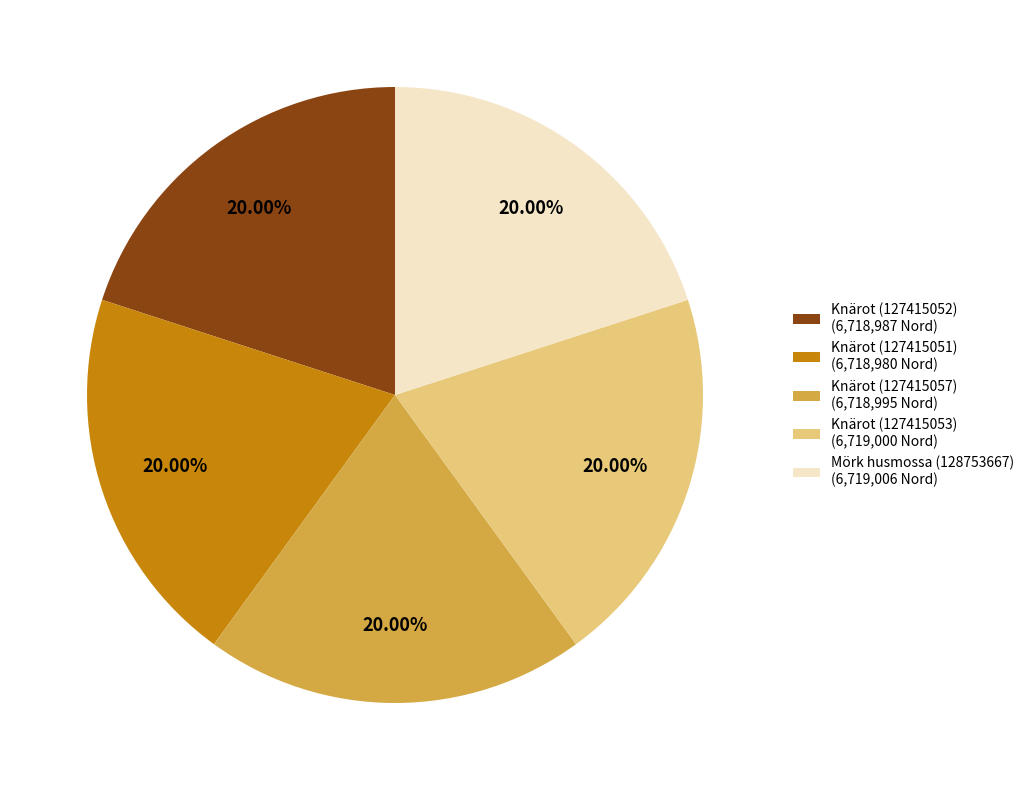

Is it true that Knärot (127415057) is 20% of the pie?

True